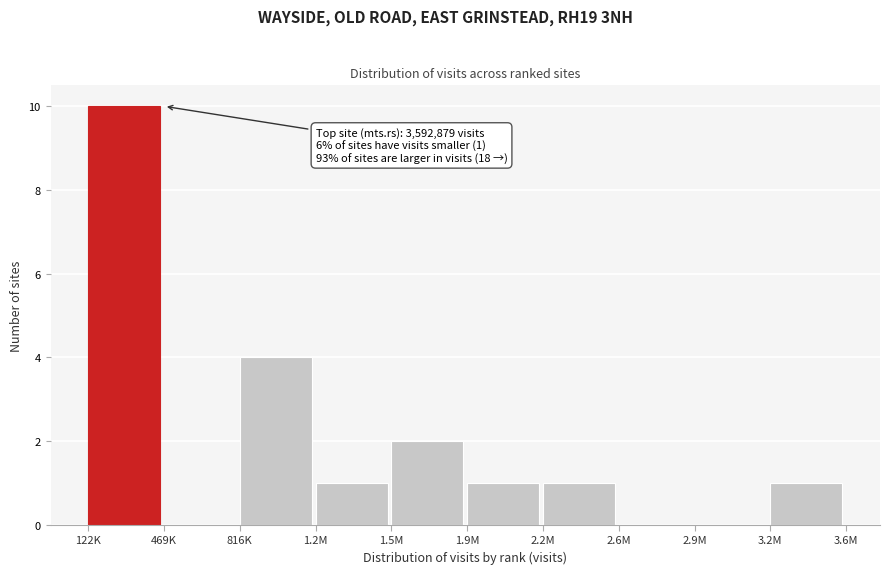

Reading right to left, extract all data points from this chart.

3.2M=1	2.9M=0	2.6M=0	2.2M=1	1.9M=1	1.5M=2	1.2M=1	816K=4	469K=0	122K=10